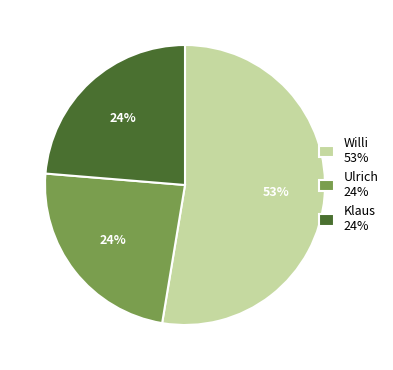

How many slices are in this pie chart?

3